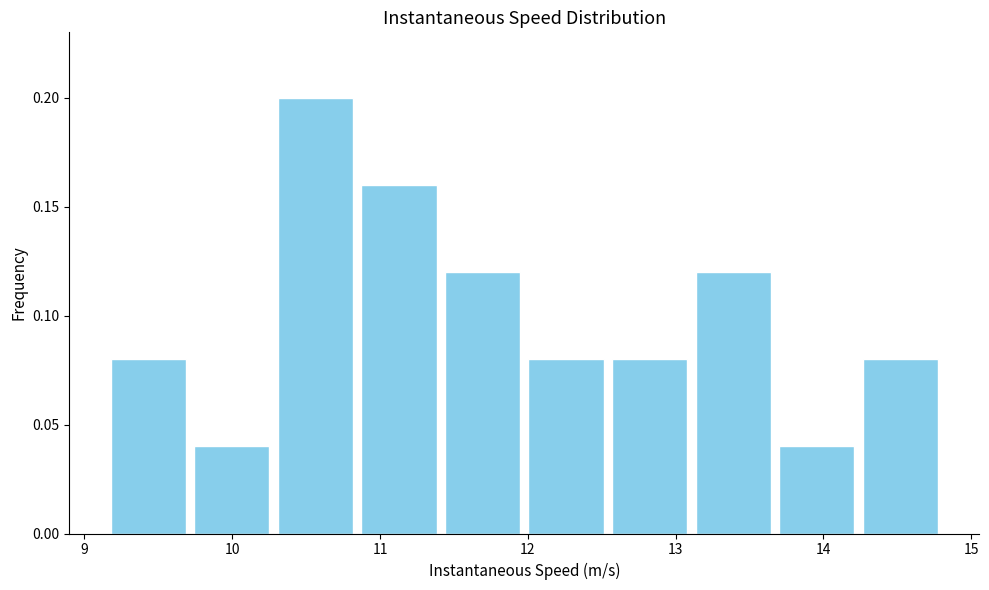

Reading left to right, list every bar in this chart as the range it spans on the x-axis followed by its height. Neither the bar edges nor the heights are printed on the chart, so give them approximately, as read against the axes.

9.1 to 9.7: 0.08
9.7 to 10.3: 0.04
10.3 to 10.8: 0.20
10.8 to 11.4: 0.16
11.4 to 12.0: 0.12
12.0 to 12.5: 0.08
12.5 to 13.1: 0.08
13.1 to 13.7: 0.12
13.7 to 14.2: 0.04
14.2 to 14.8: 0.08